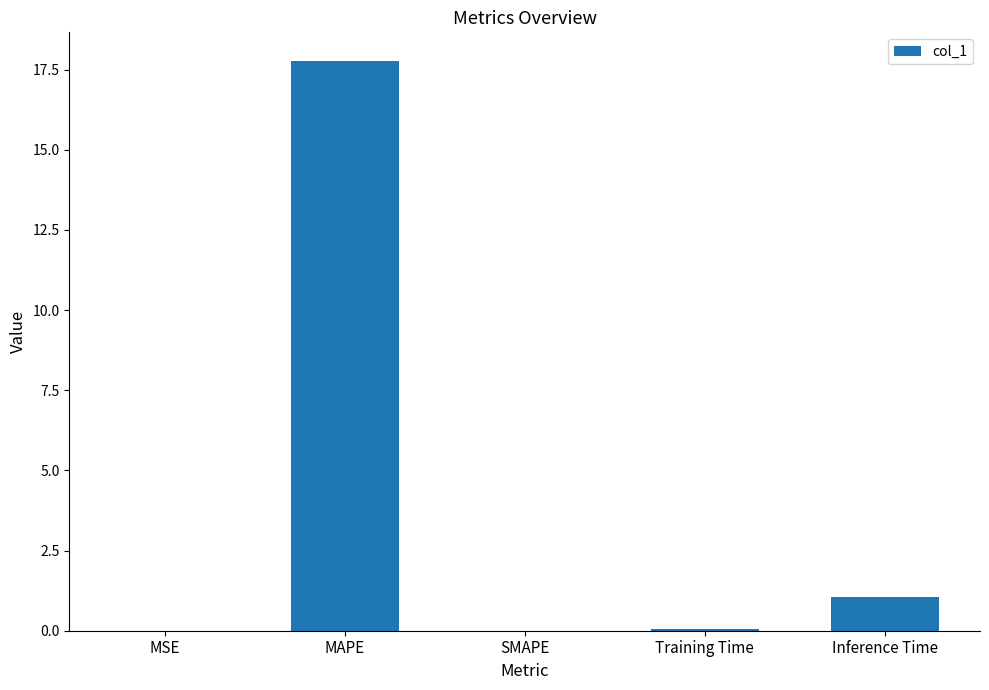

What is the sum of the values at Inference Time and MAPE?

18.8